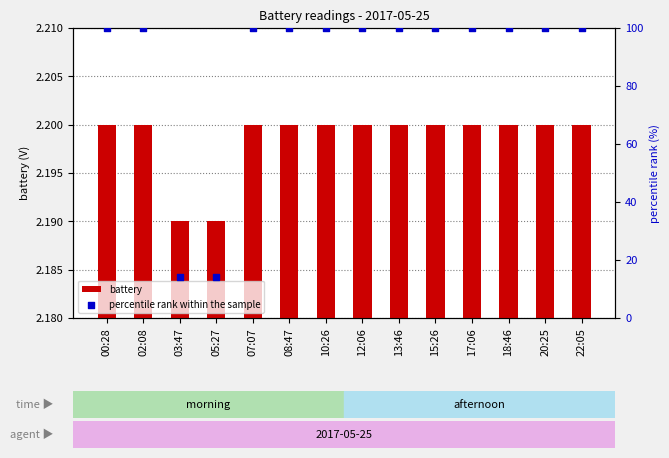

At how many categories does at least one series exceed 17?

12